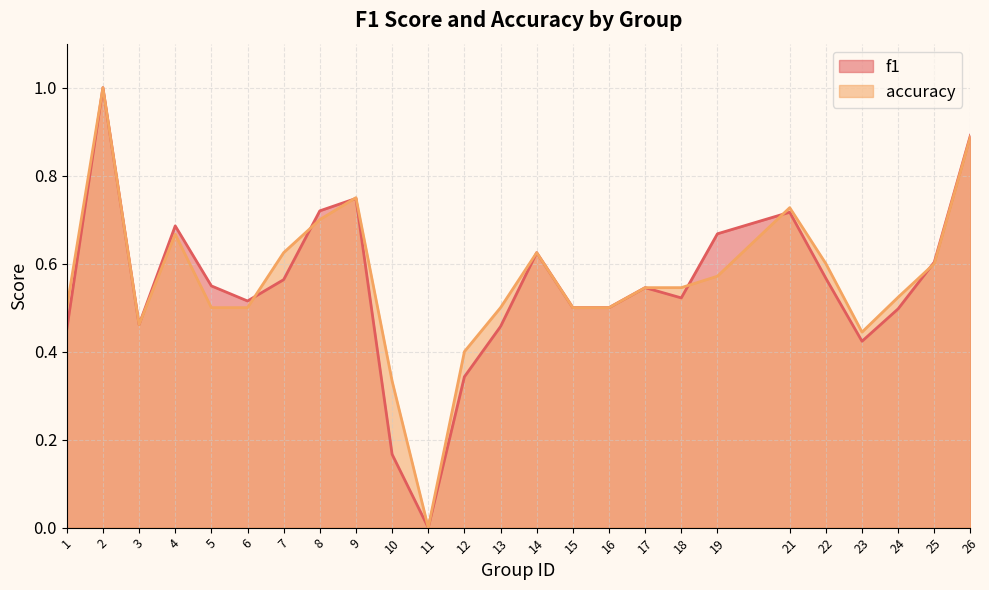

What is the value of the f1 point at the 25th from the left?

0.9